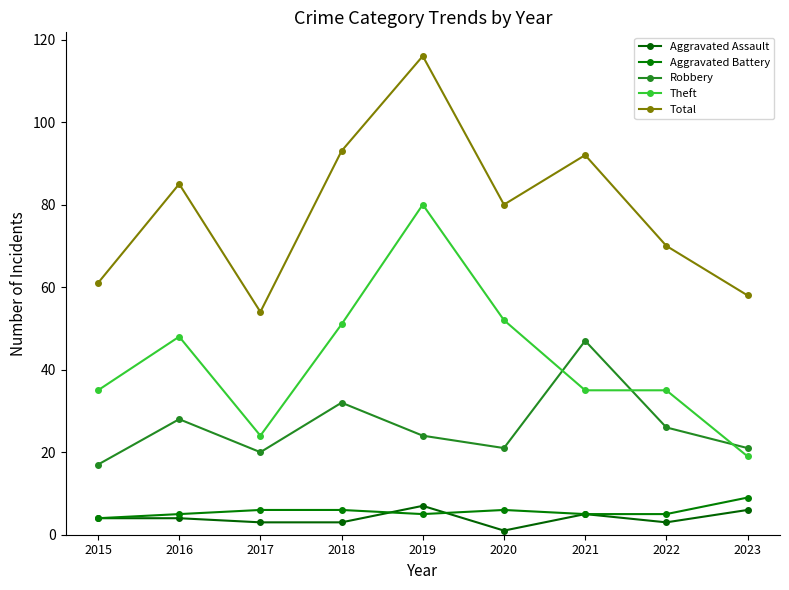

At which category does Theft reach its first local peak?

2016